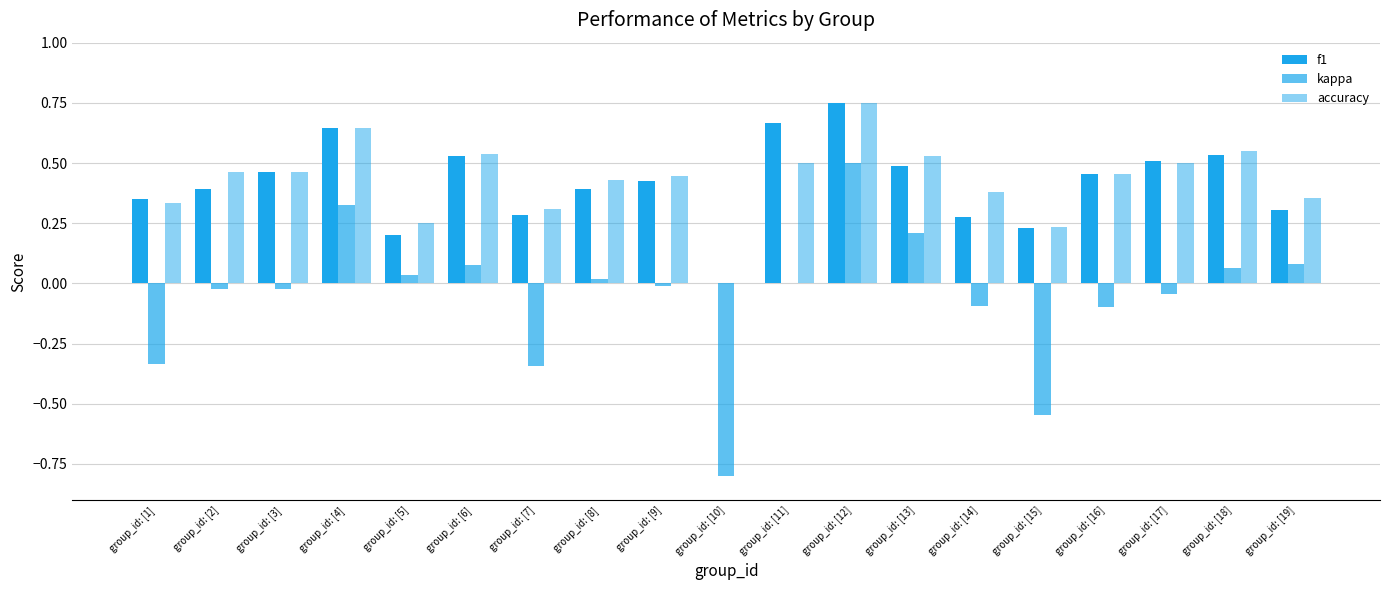

How many data points in accuracy are above 0?

18